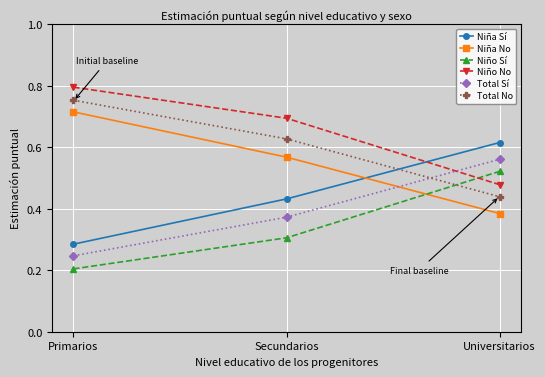

Rank the categories by Niña No value from lowest to highest.

Universitarios, Secundarios, Primarios